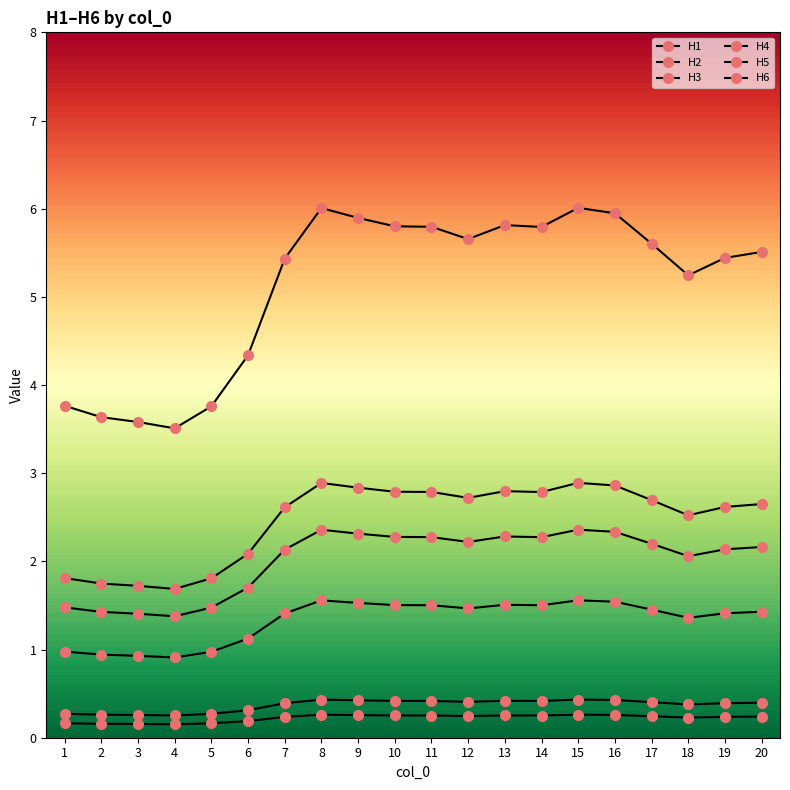

How many interior local valleys does the H1 series have?

4